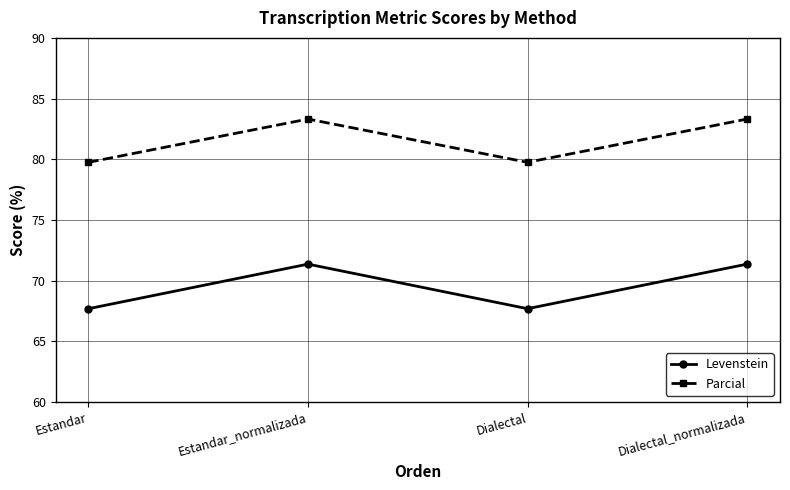

List the series in order of their peak value, lowest first.

Levenstein, Parcial